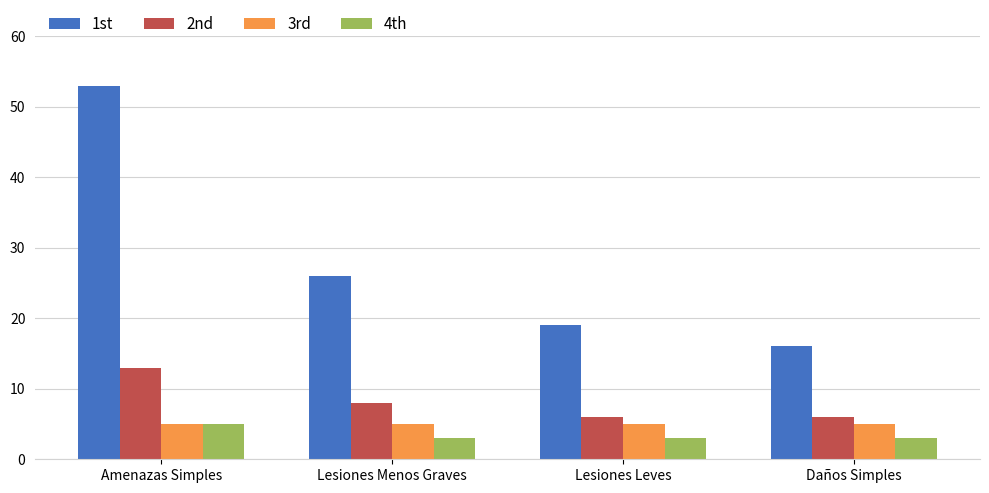

What is the sum of all 4th values?

14